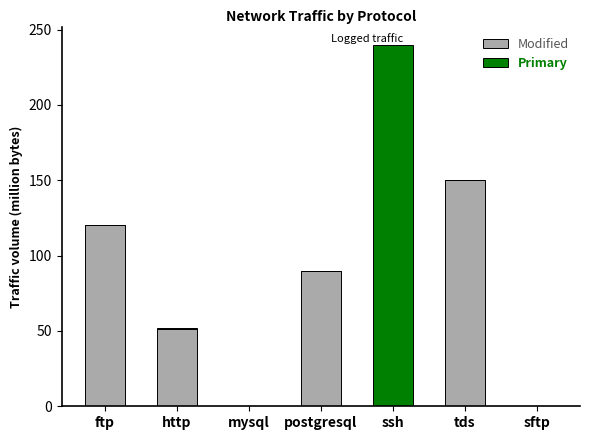

What is the maximum value for Modified?

150.0